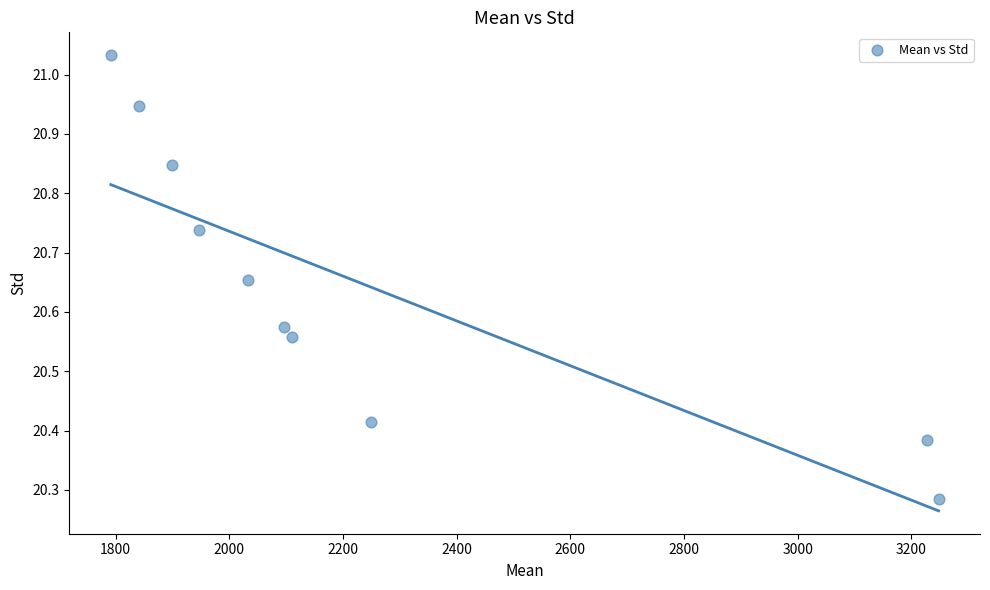

What is the range of X values (max minus min)?

1456.2